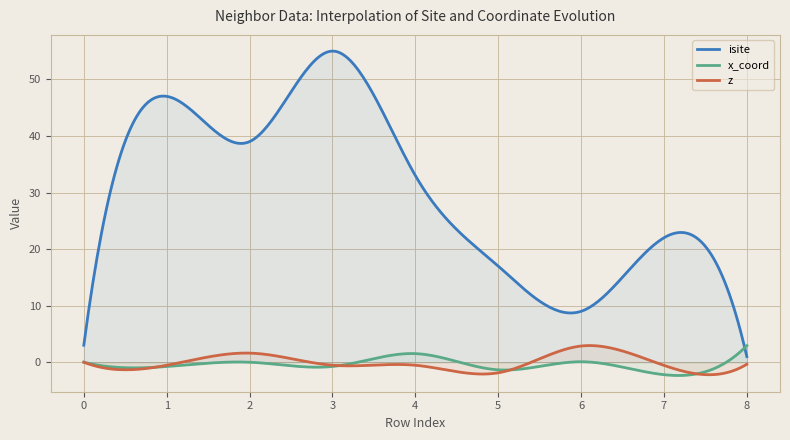

What is the total value across all series at 4?

34.0